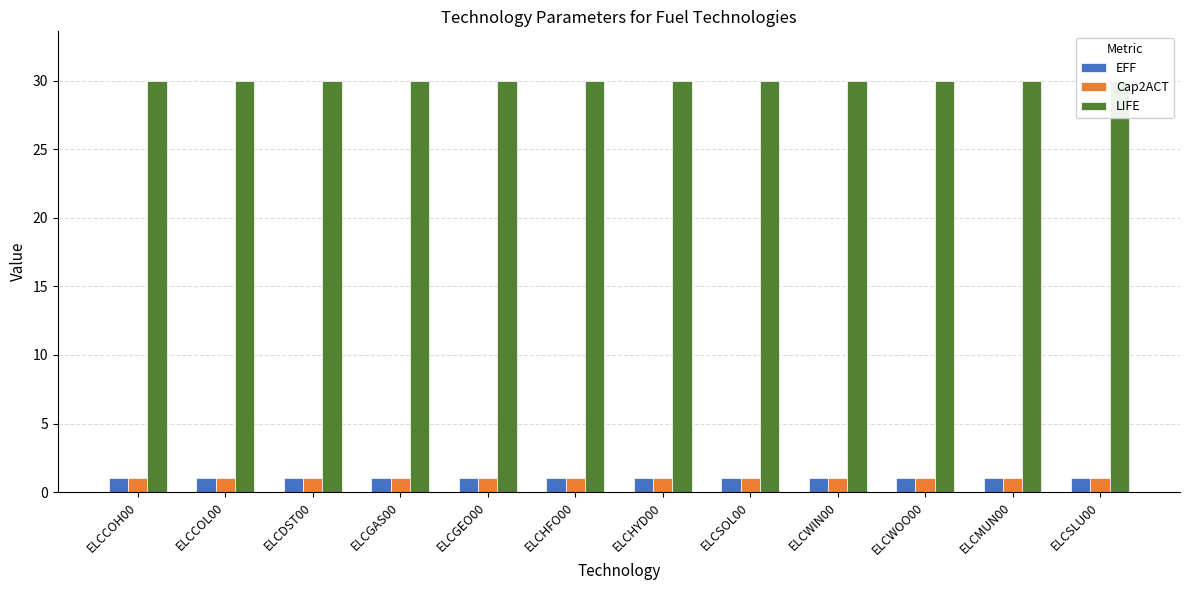

Between ELCSOL00 and ELCSLU00, which is larger?

ELCSOL00